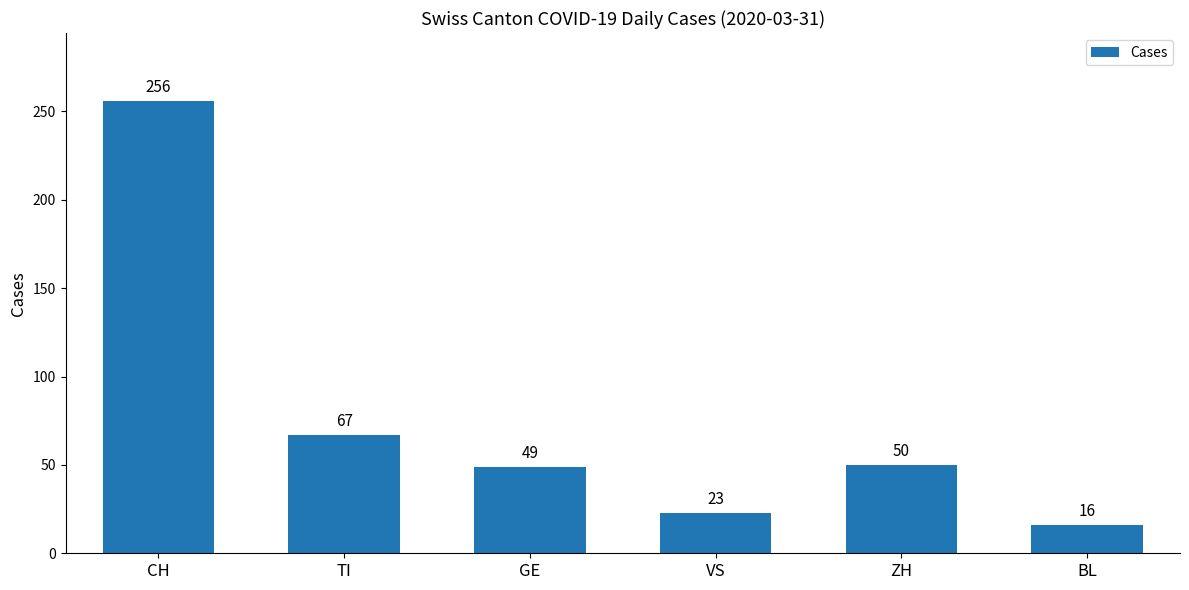

What is the label of the 2nd bar from the left?

TI